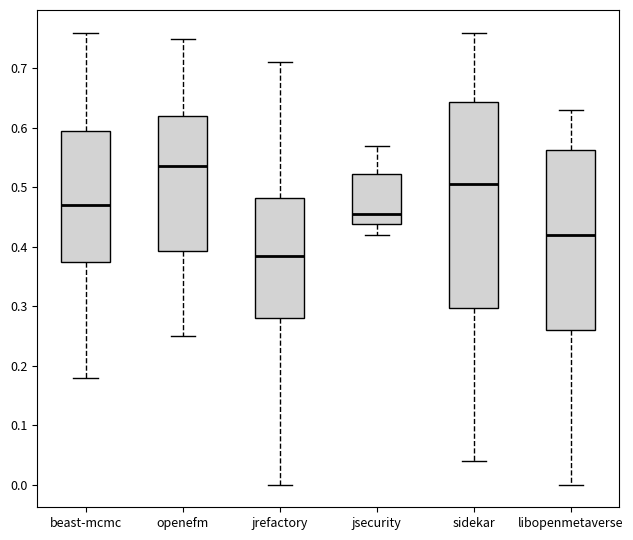

Reading left to right, read every box against the y-axis: the position of its median line, the range the box covers, and the ends of its whiskers. The values are not printed on the chart, so give them approximately, as read against the axis.

beast-mcmc: median 0.47, box 0.38 to 0.60, whiskers 0.18 to 0.76
openefm: median 0.54, box 0.39 to 0.62, whiskers 0.25 to 0.75
jrefactory: median 0.39, box 0.28 to 0.48, whiskers 0.00 to 0.71
jsecurity: median 0.46, box 0.44 to 0.52, whiskers 0.42 to 0.57
sidekar: median 0.51, box 0.30 to 0.64, whiskers 0.04 to 0.76
libopenmetaverse: median 0.42, box 0.26 to 0.56, whiskers 0.00 to 0.63